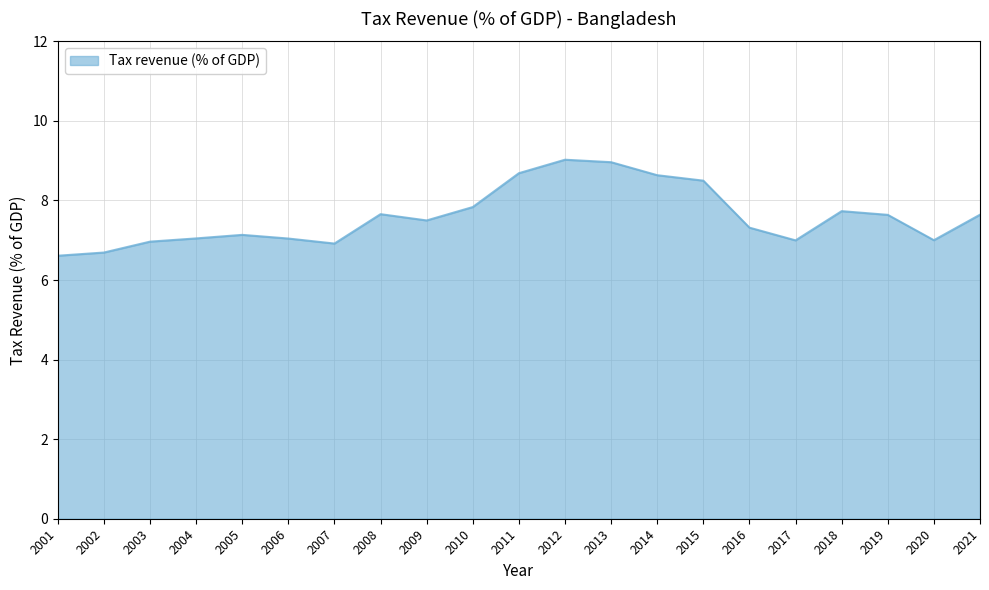

What is the maximum value shown in the chart?

9.0